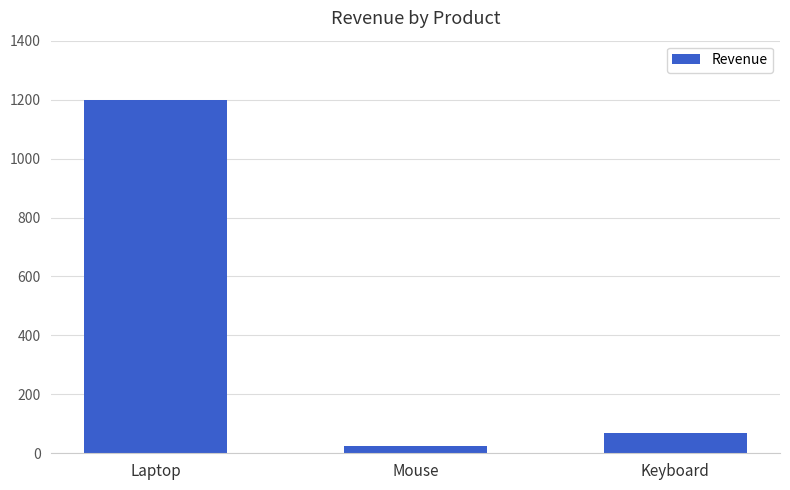

Which category has the lowest value across all series?

Mouse